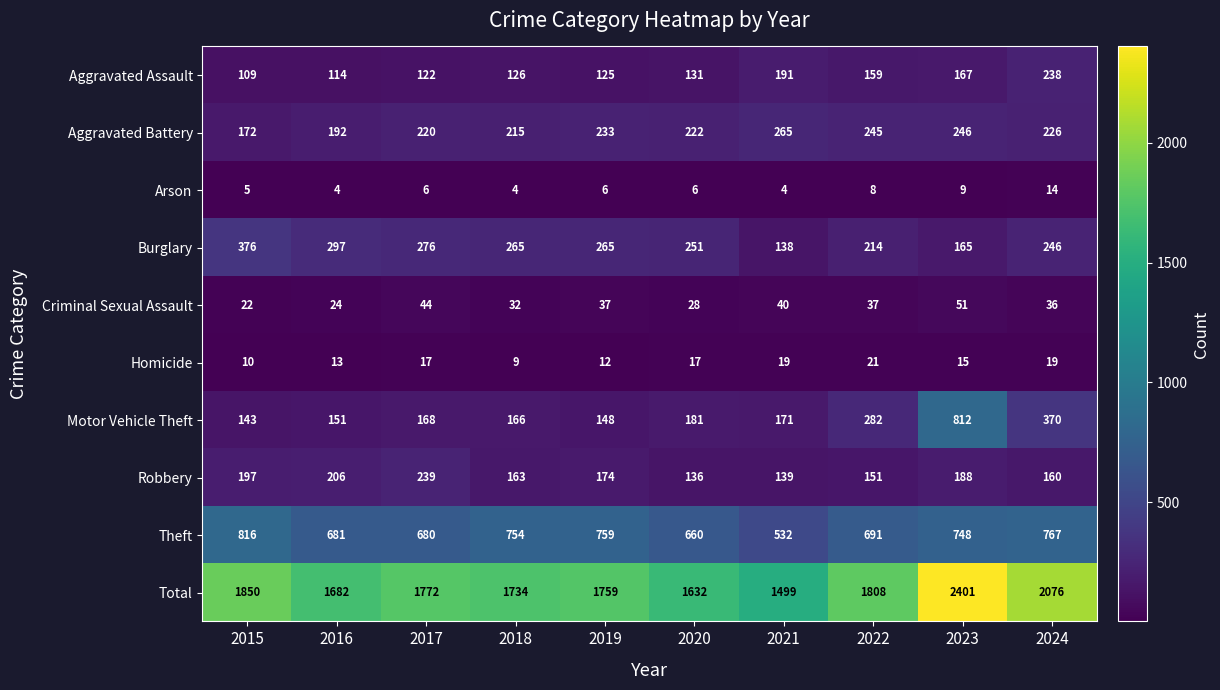

Which category has the lowest value in the Robbery series?

2020